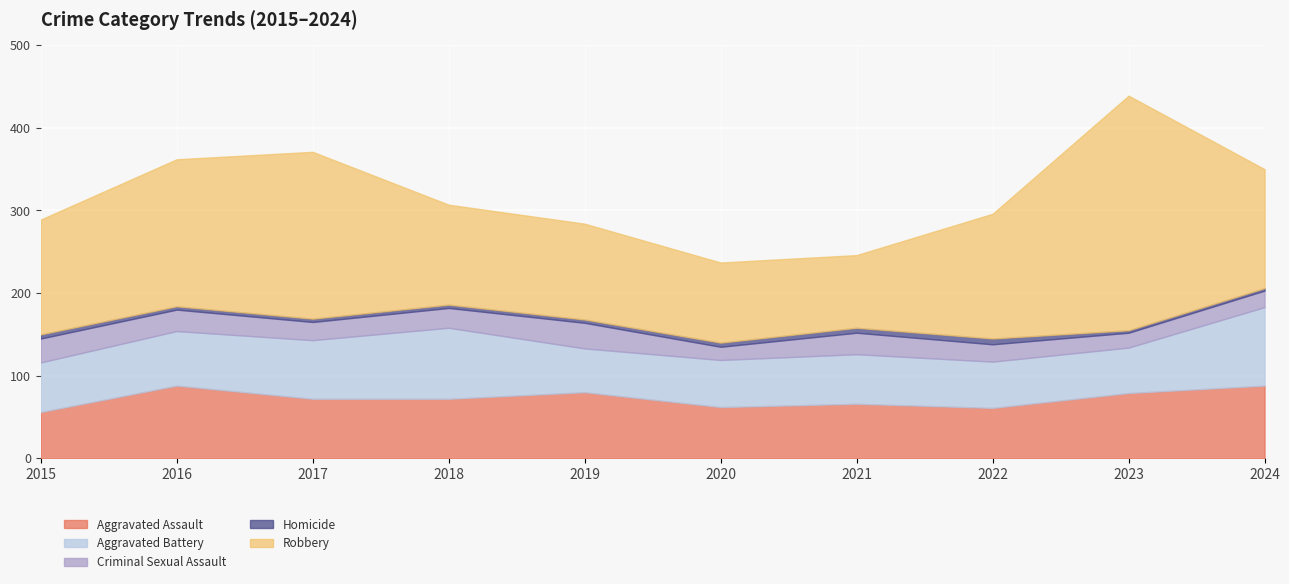

True or false: Criminal Sexual Assault and Homicide cross at least once.

False